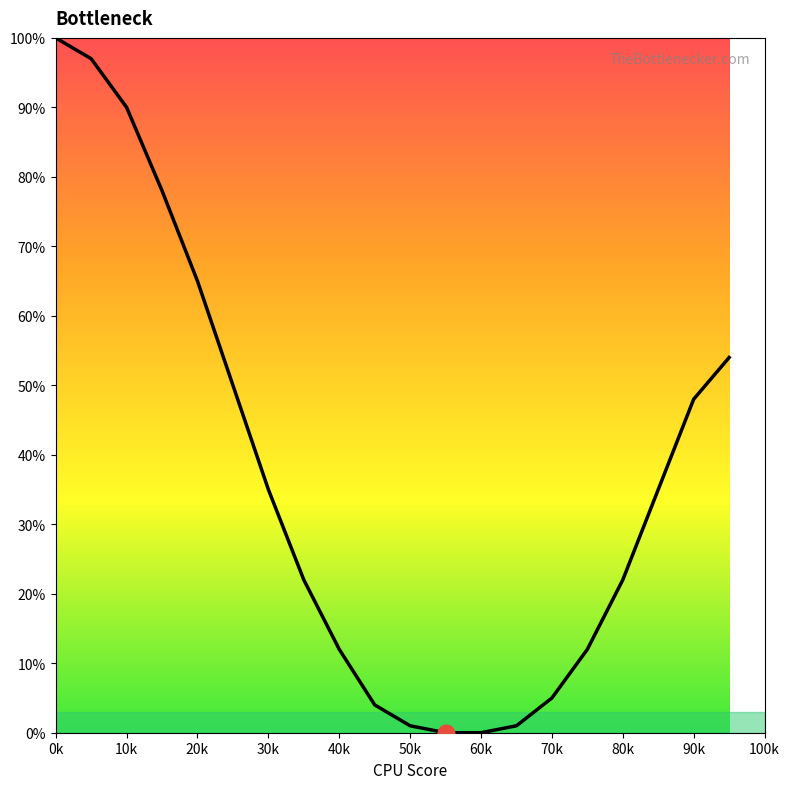

What is the difference between the maximum and minimum values?

100